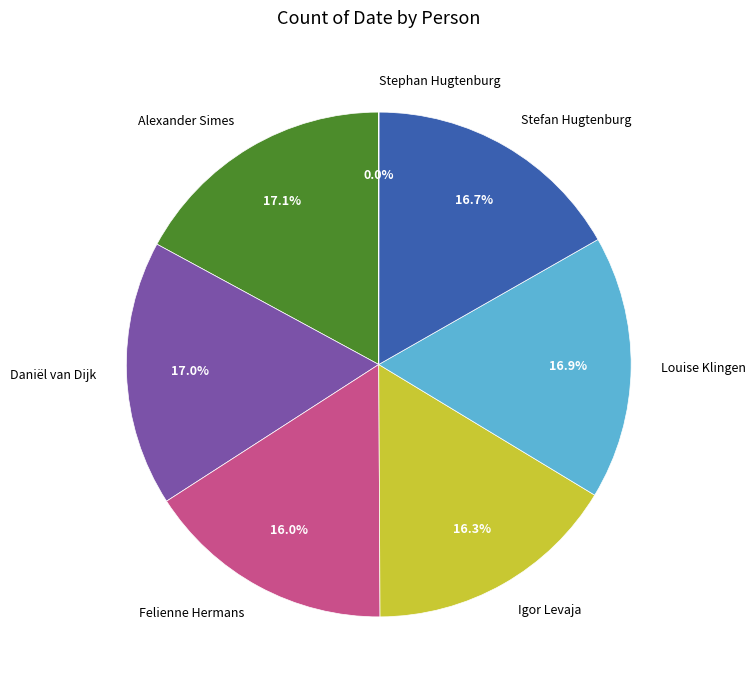

What is the ratio of the value at Stefan Hugtenburg to the value at Daniël van Dijk?

1.0